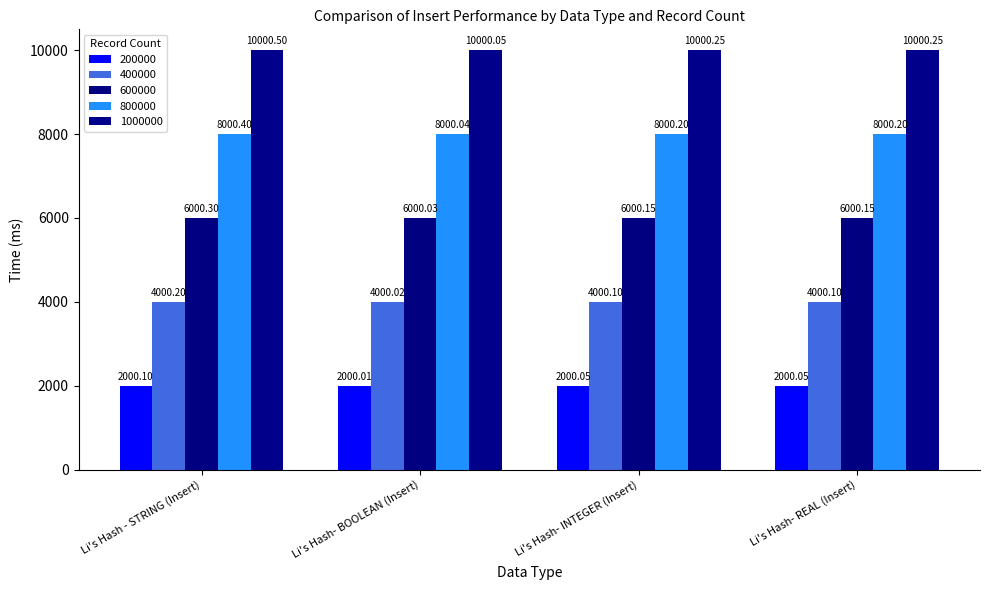

What is the difference between the 800000 values at Li's Hash- INTEGER (Insert) and Li's Hash - STRING (Insert)?

0.2